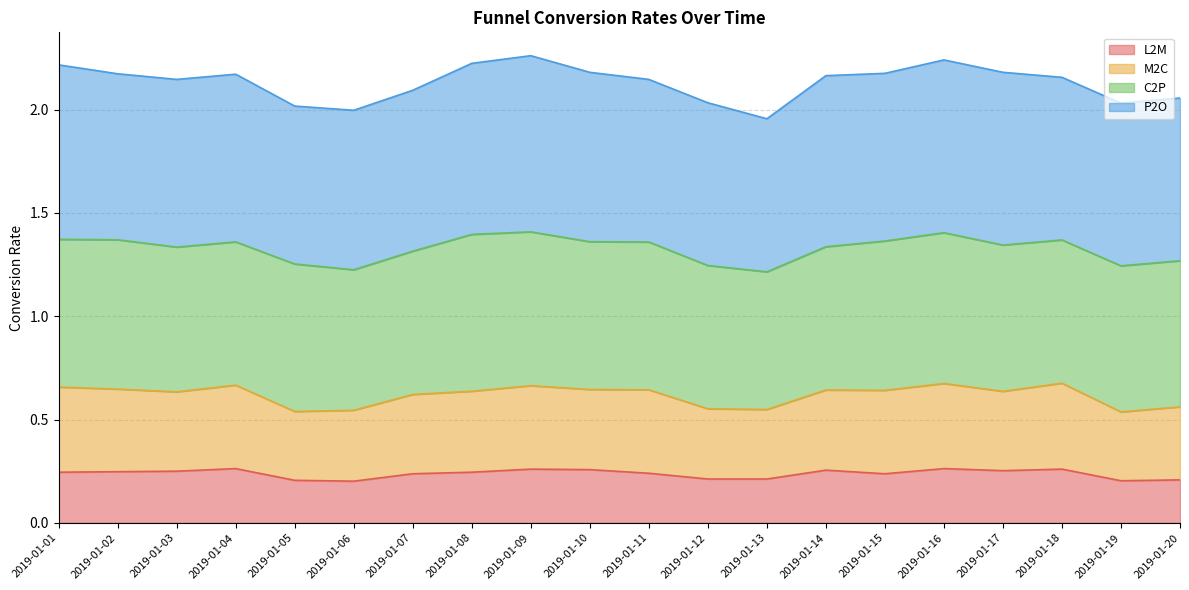

Is it true that L2M equals 0.3 at 2019-01-04?

True